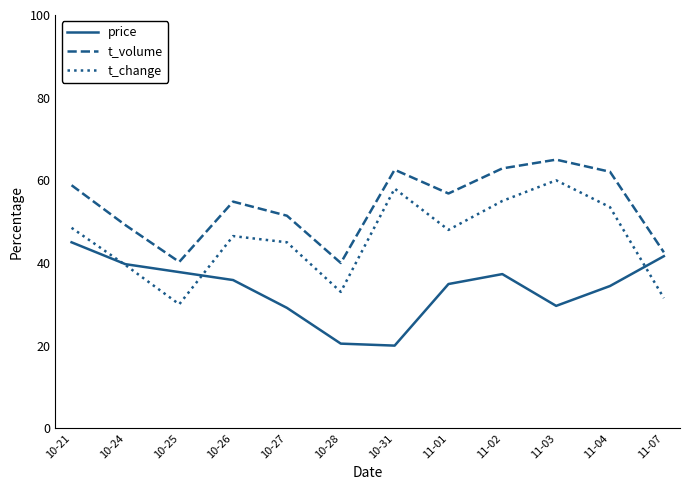

Rank the series by their average value, from highest to lowest.

t_volume, t_change, price